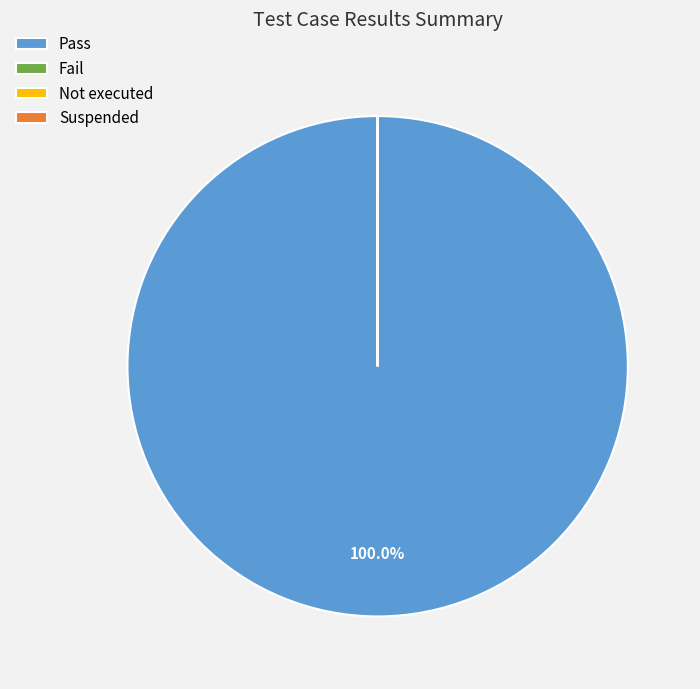

Does any single category account for the majority?

Yes